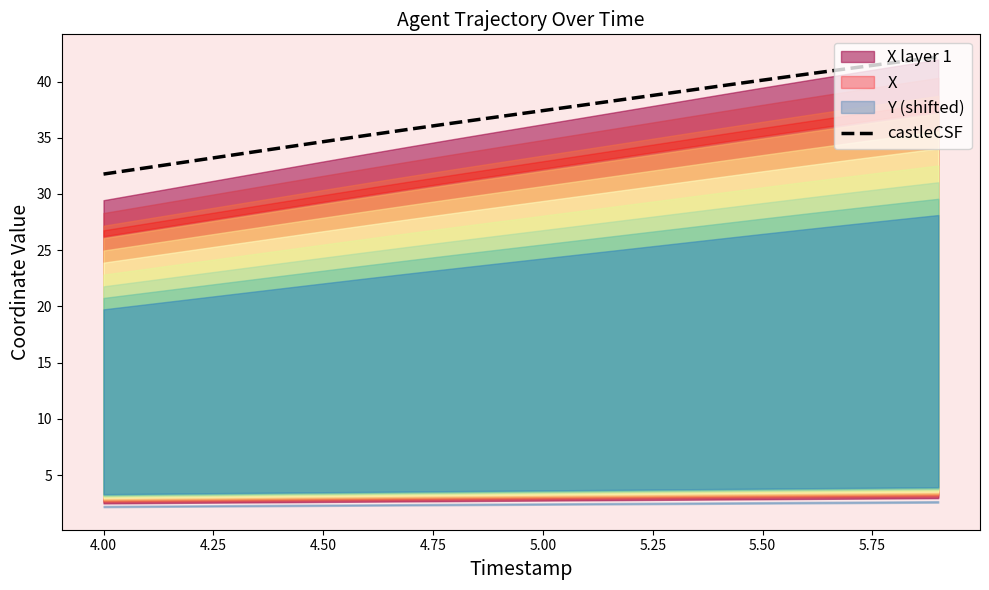

True or false: castleCSF has a value of 31.8 at 4.00.

True